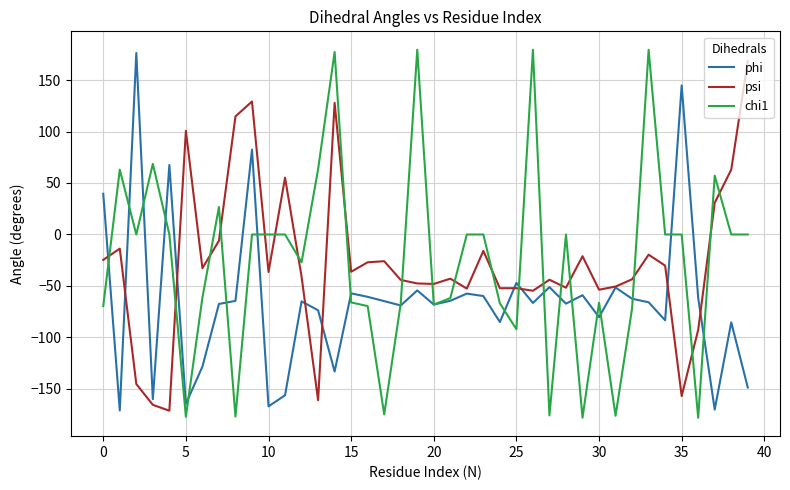

What is the minimum value shown in the chart?

-178.0